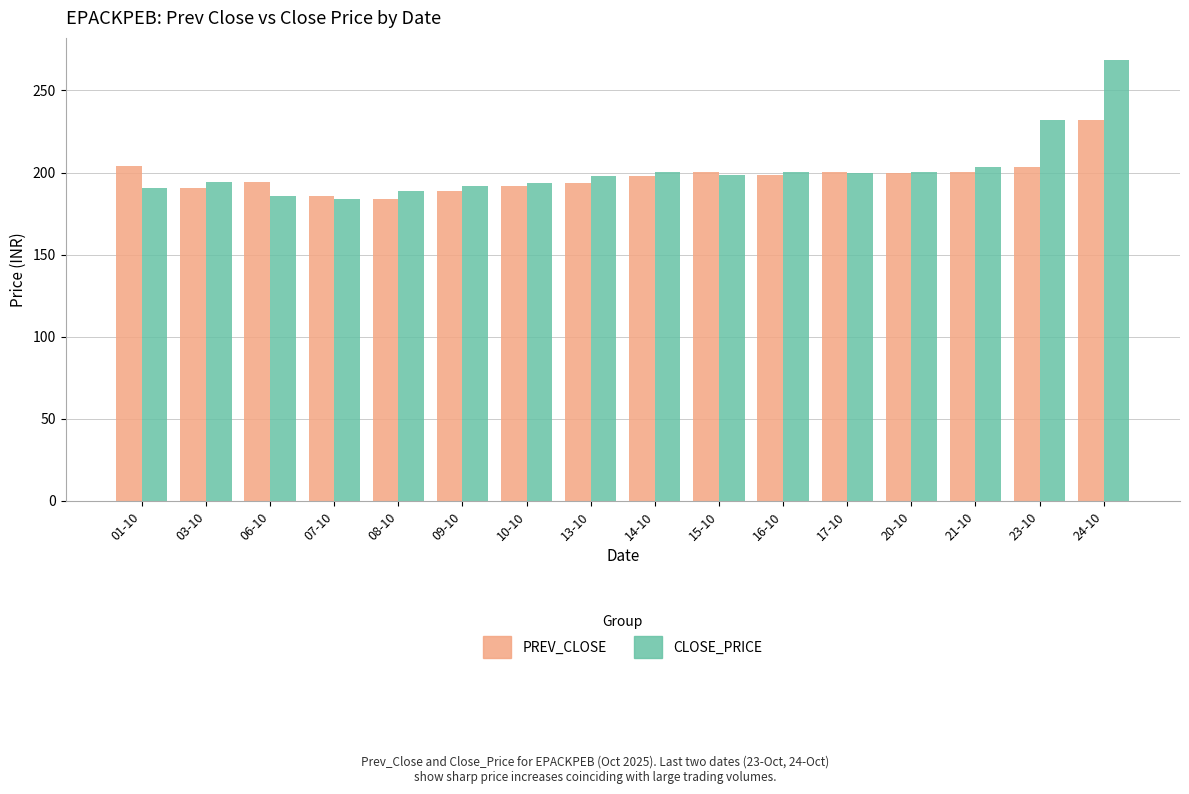

What is the total value across all series at 09-10?

380.6